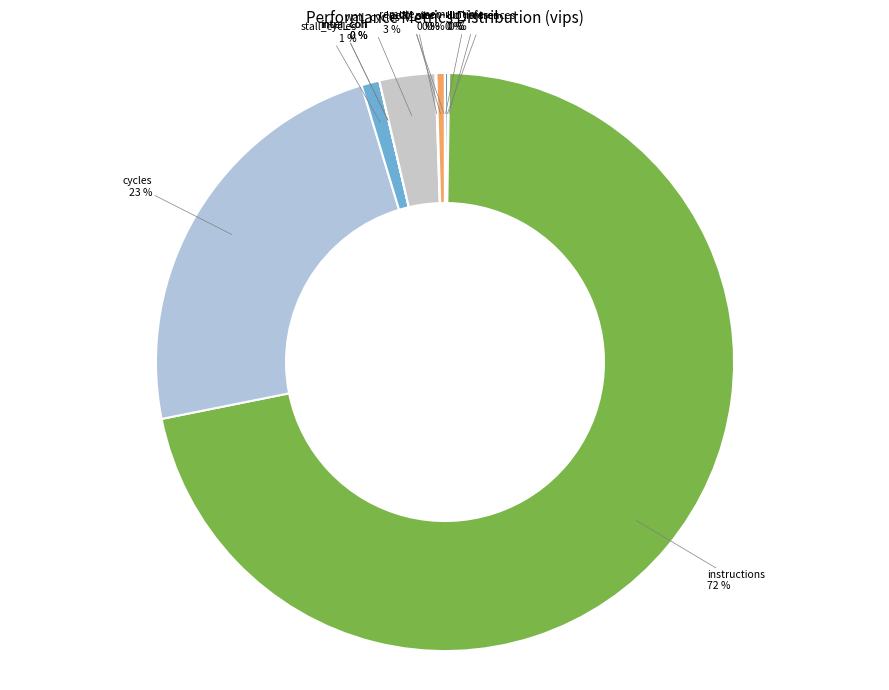

Which slice represents more than half of the pie?

instructions